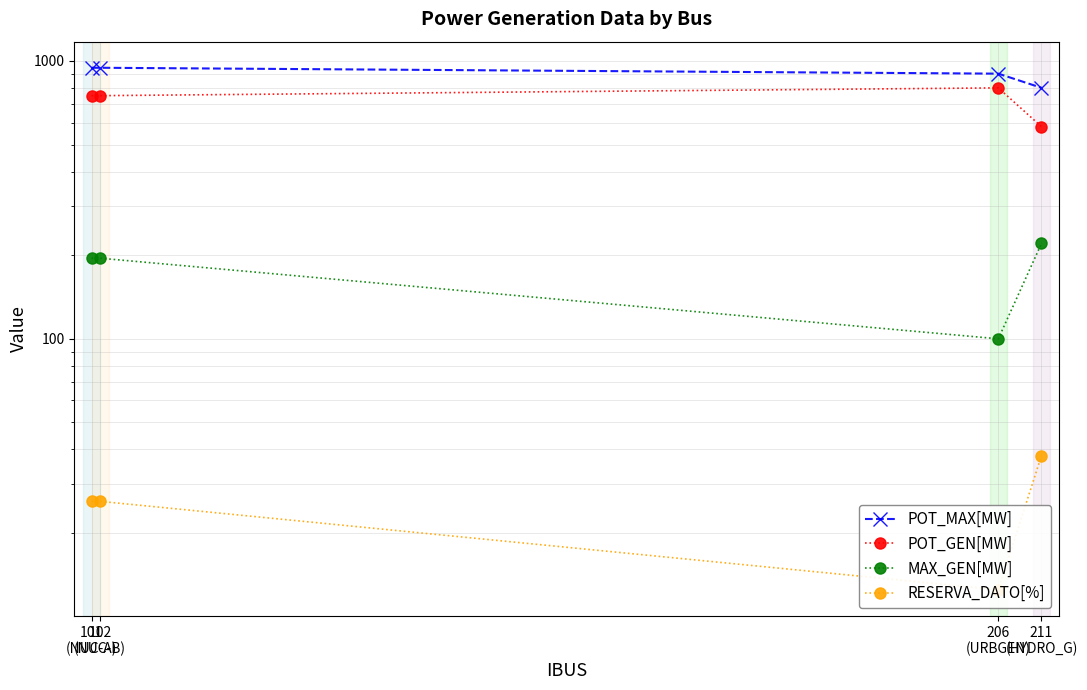

Is the value of RESERVA_DATO[%] at 101
(NUC-A) greater than the value of POT_MAX[MW] at 211
(HYDRO_G)?

No